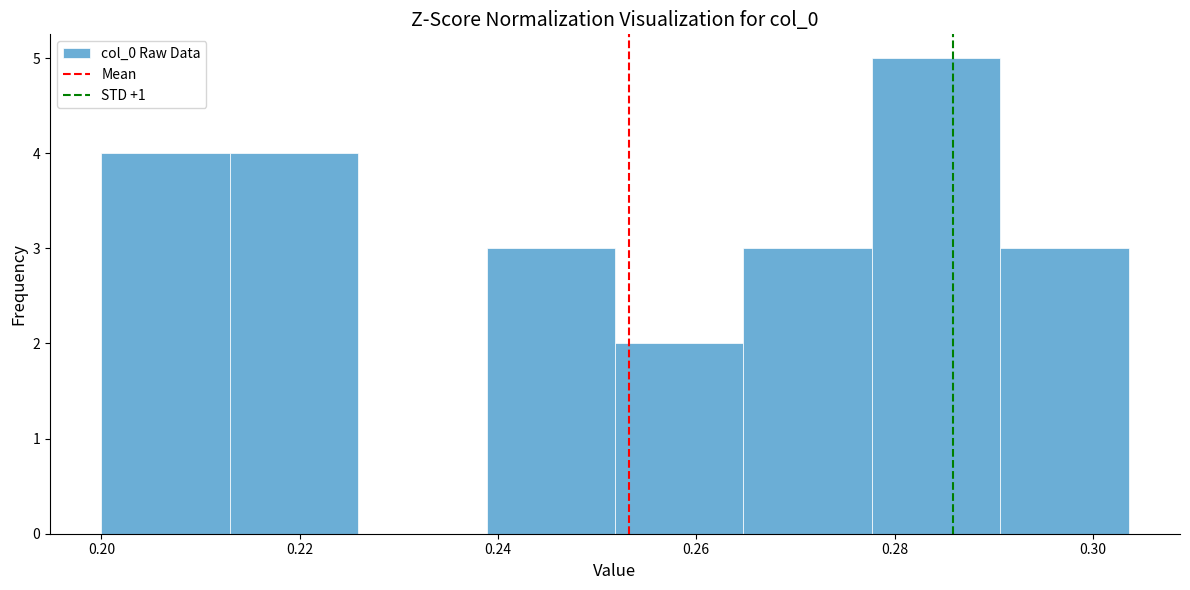

How tall is the bar that spans 0.200 to 0.212 on the x-axis? Neither the bar edges nor the heights are printed on the chart, so give them approximately, as read against the axes.

4